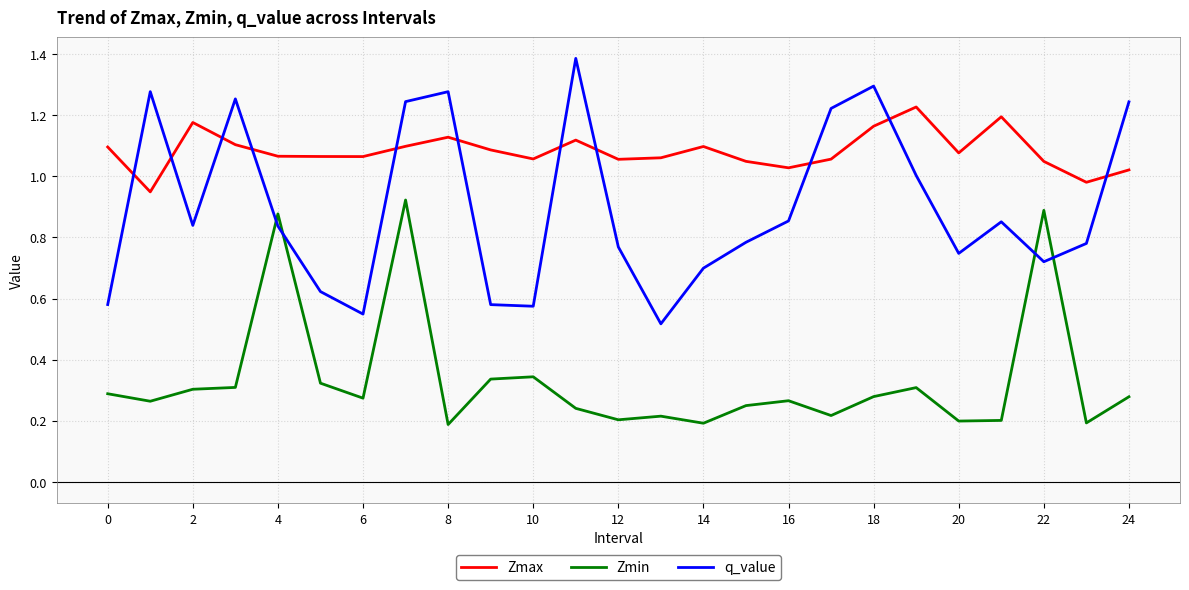

Which series has the widest spread of values?

q_value